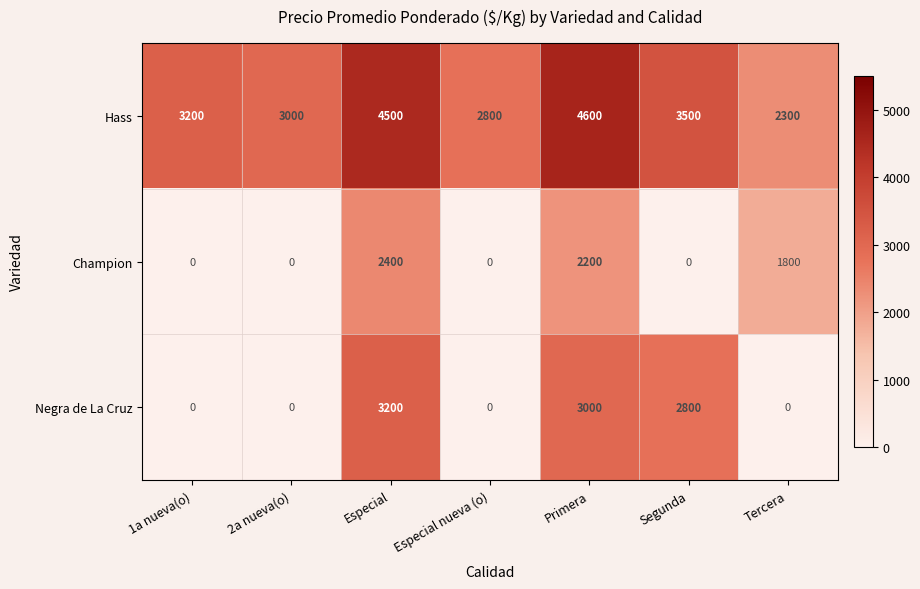

The value of Negra de La Cruz at 1a nueva(o) is 0. True or false?

True